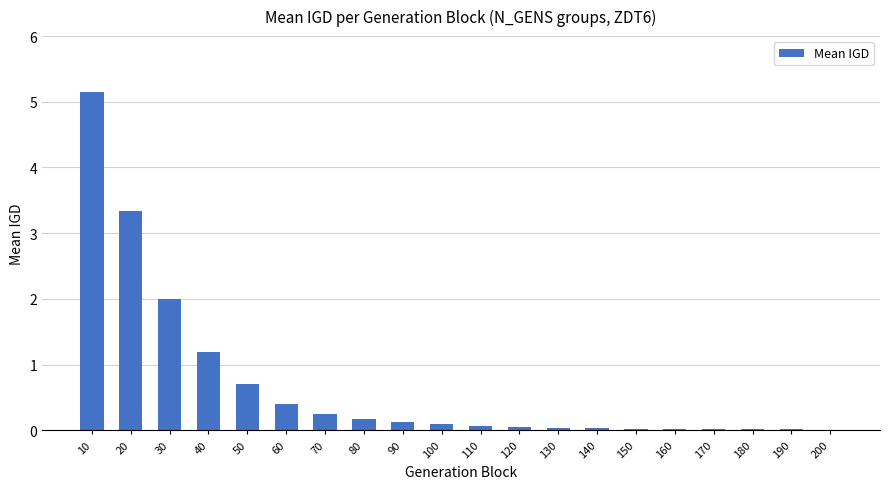

What is the sum of all values?

13.7